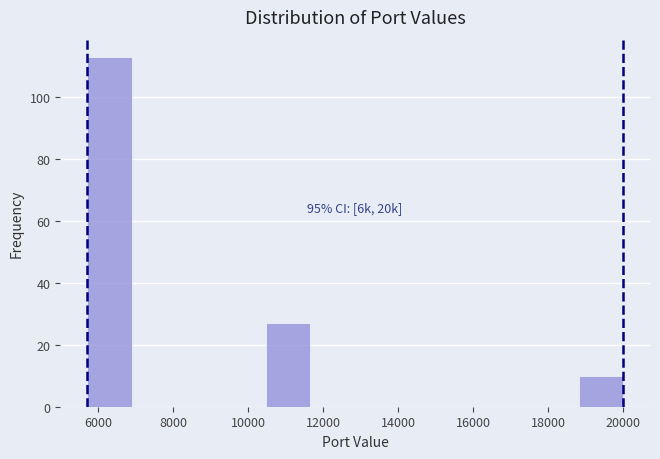

Which range on the x-axis has the tallest bar?

5800 to 6800